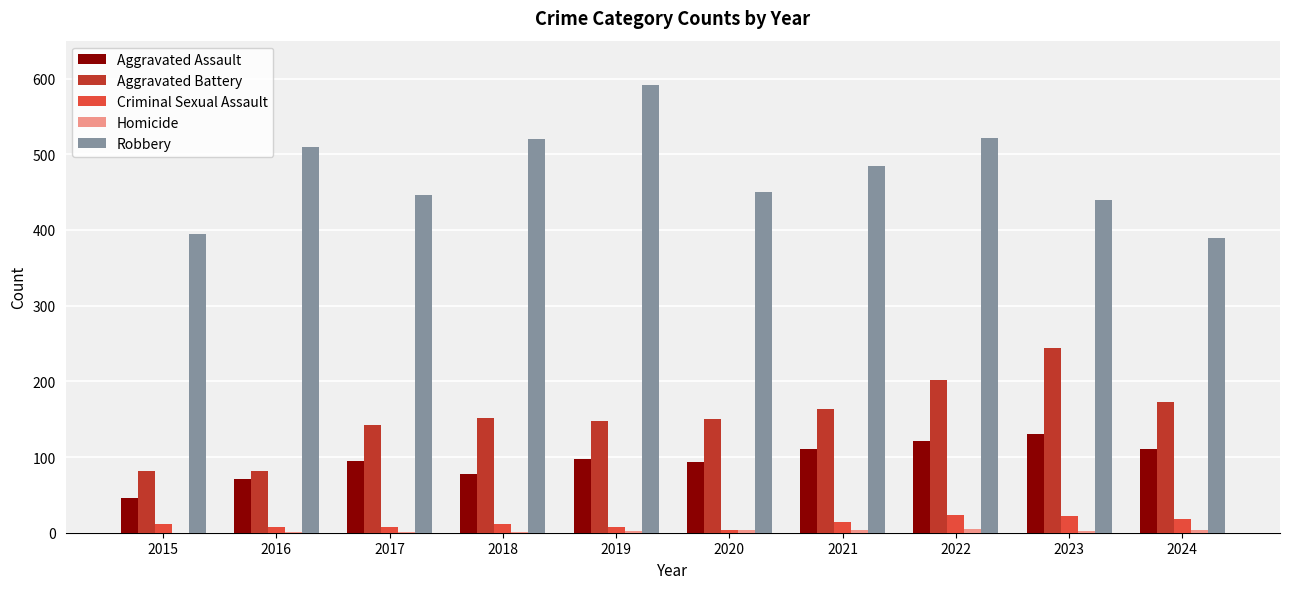

Which series changed the most between 2015 and 2019?

Robbery